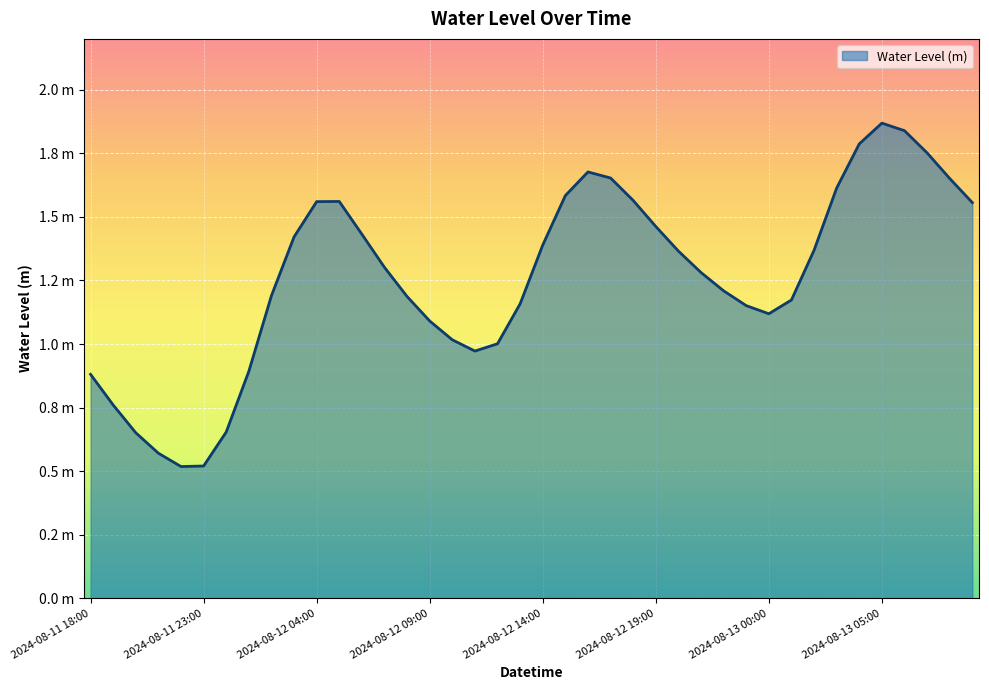

Is this an area chart (filled region under the line)?

Yes